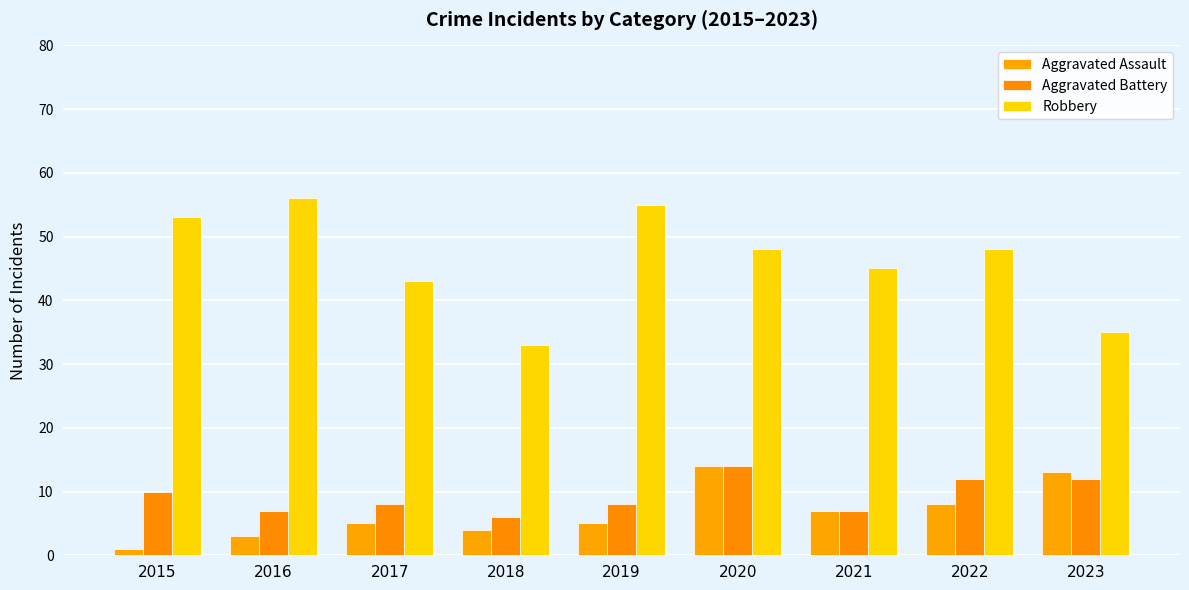

Reading left to right, list all the values displayed in this chart.

Aggravated Assault: 2015=1	2016=3	2017=5	2018=4	2019=5	2020=14	2021=7	2022=8	2023=13
Aggravated Battery: 2015=10	2016=7	2017=8	2018=6	2019=8	2020=14	2021=7	2022=12	2023=12
Robbery: 2015=53	2016=56	2017=43	2018=33	2019=55	2020=48	2021=45	2022=48	2023=35